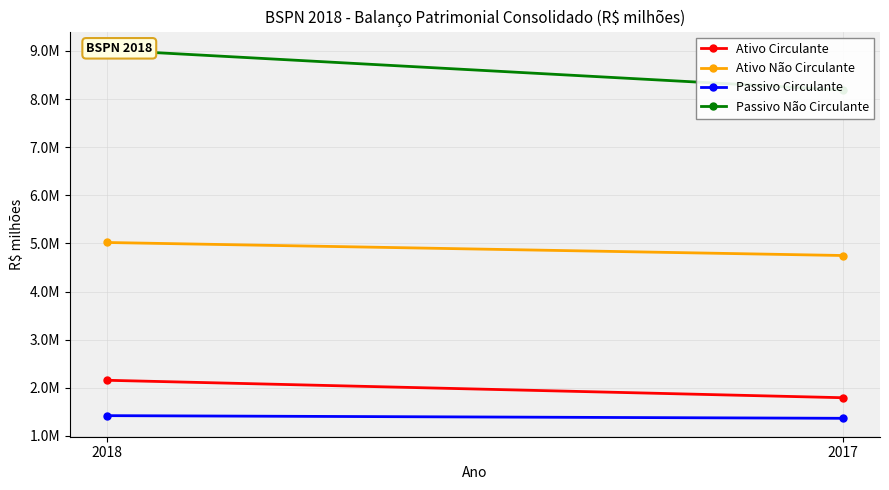

Reading left to right, what are all the values shown in this chart?

Ativo Circulante: 2157196	1794310
Ativo Não Circulante: 5020355	4749701
Passivo Circulante: 1421980	1366684
Passivo Não Circulante: 9021281	8189037